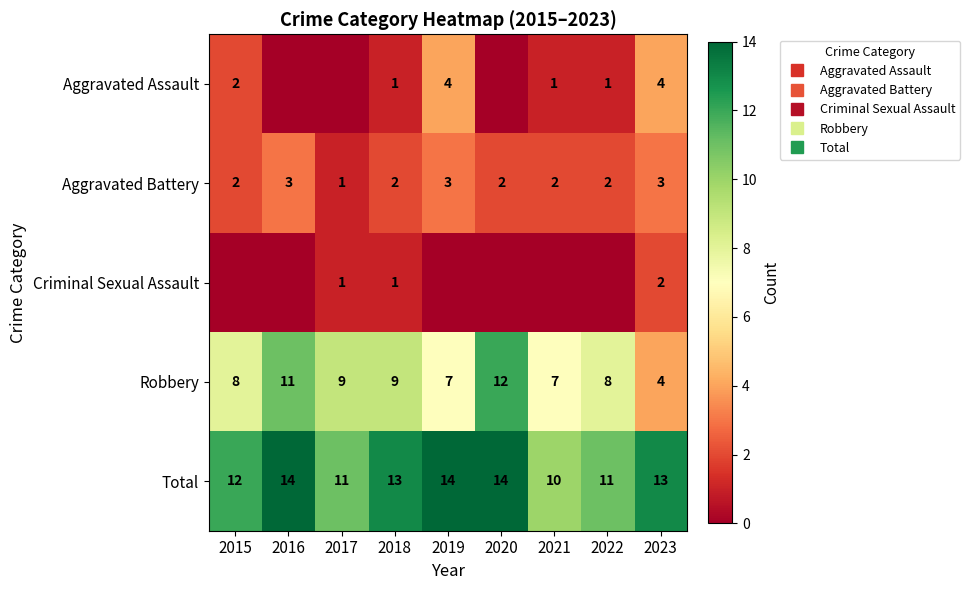

What is the difference between the maximum and minimum values in the Total series?

4